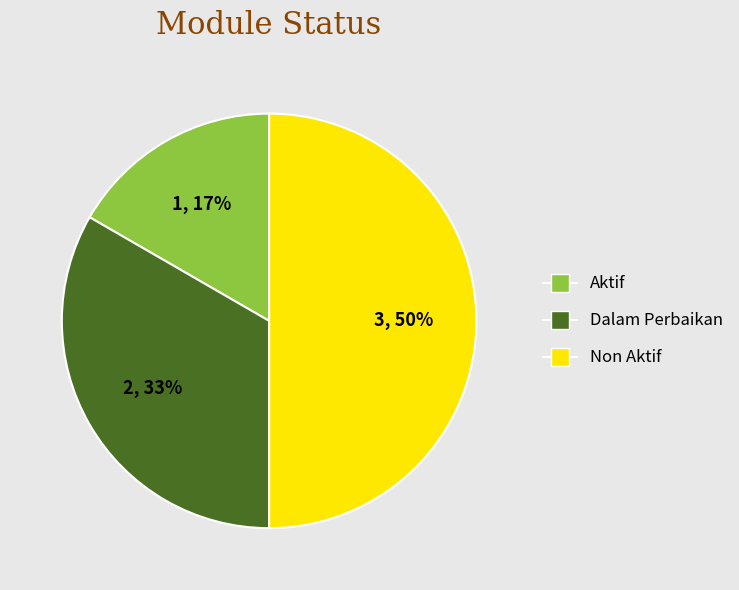

Rank the categories by value from lowest to highest.

Aktif, Dalam Perbaikan, Non Aktif